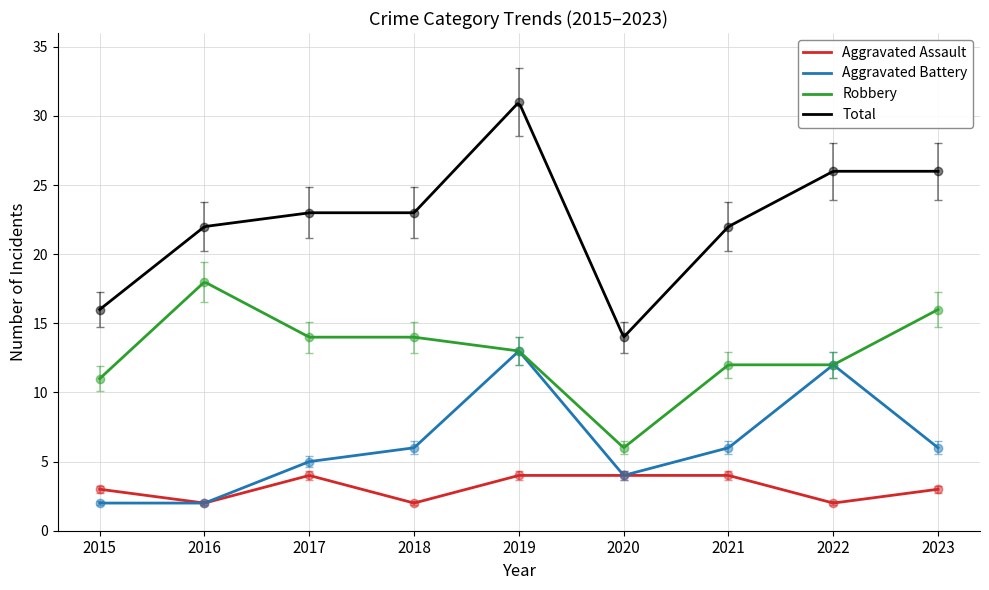

What is the value of the Robbery point at the 9th from the left?

16